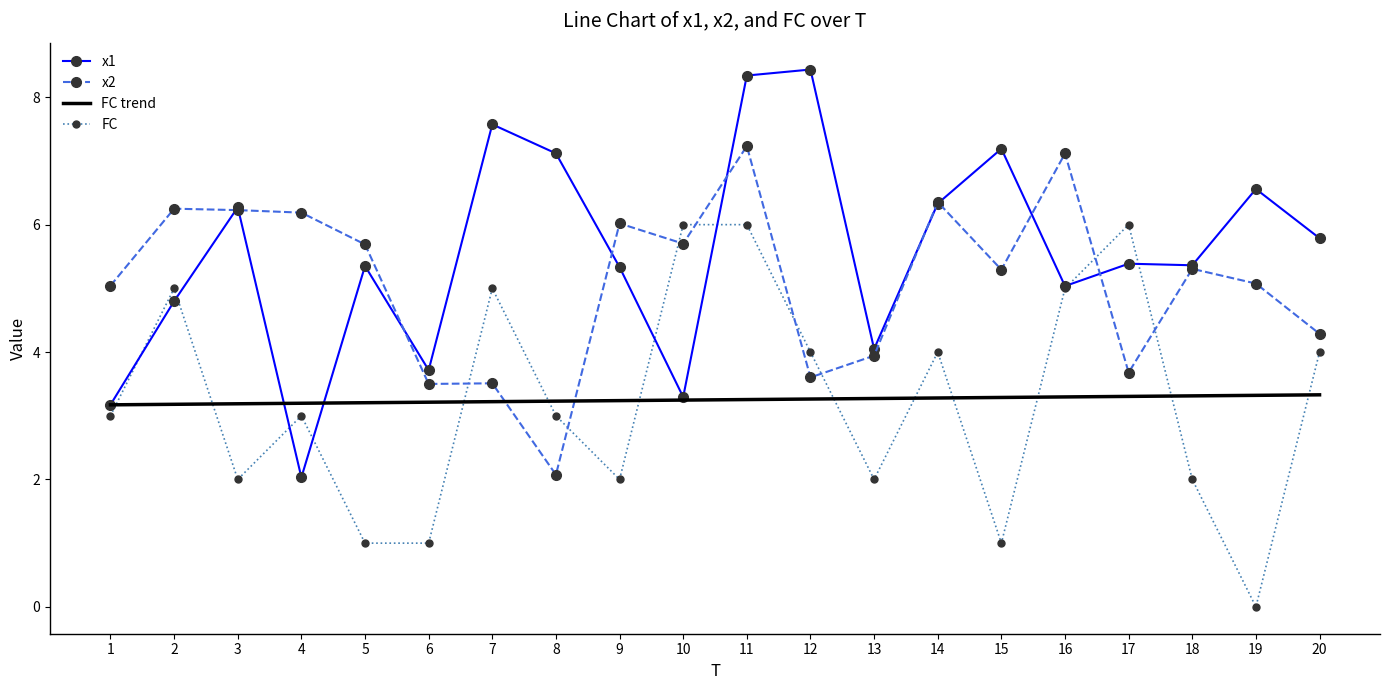

True or false: x1 has a value of 6.7 at 6.

False